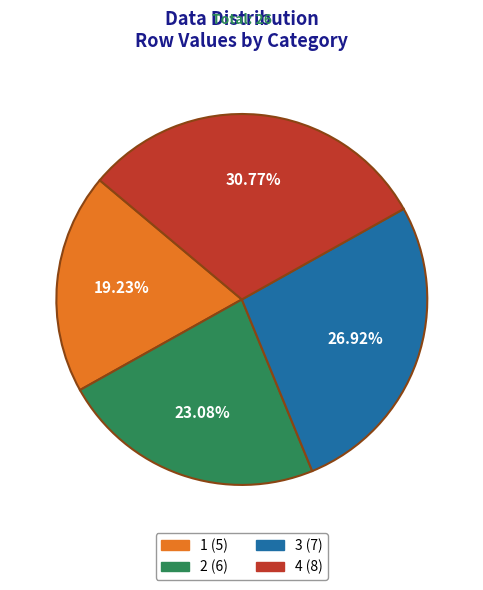

True or false: 3 accounts for 27% of the total.

True